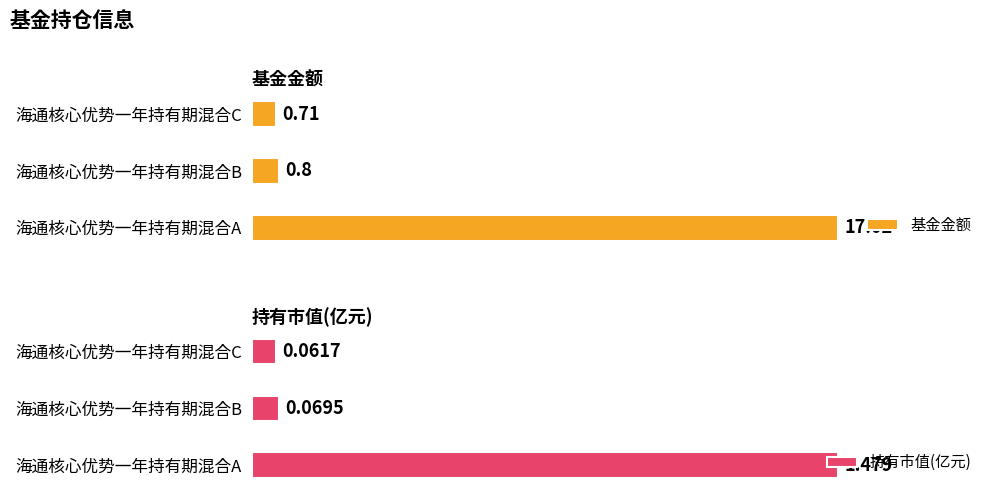

Which series has the largest range (max minus min)?

基金金额